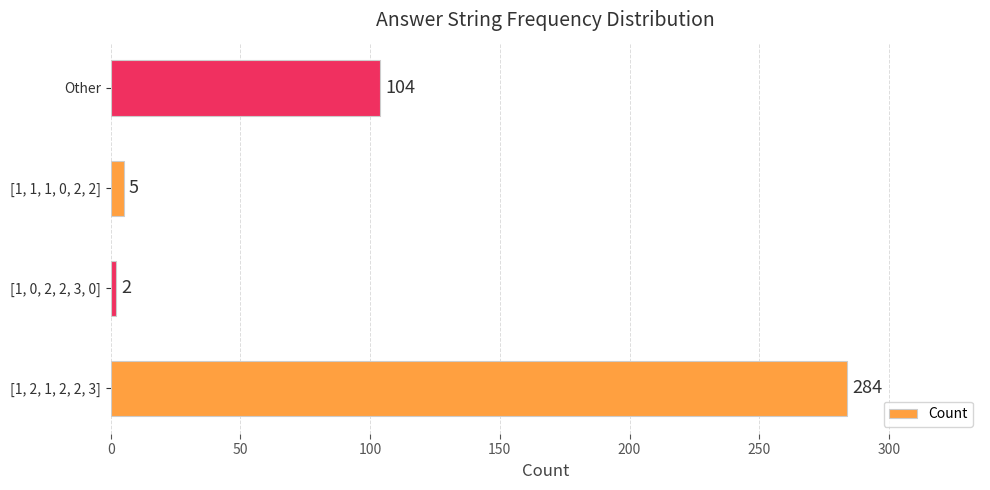

The value at [1, 1, 1, 0, 2, 2] is 5. True or false?

True